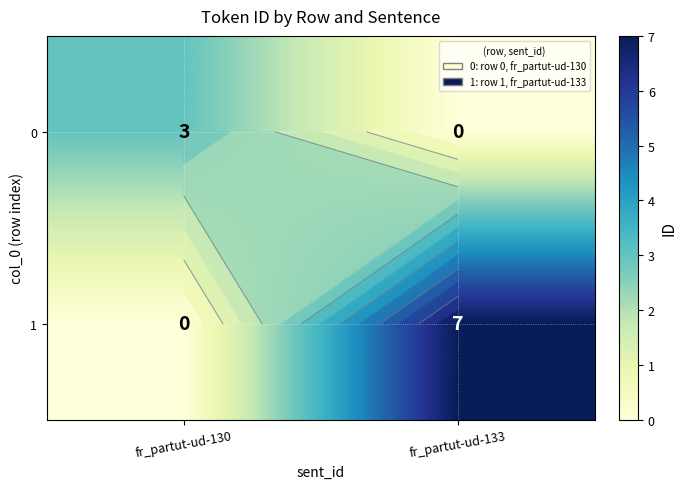

What is the total value across all series at fr_partut-ud-133?

7